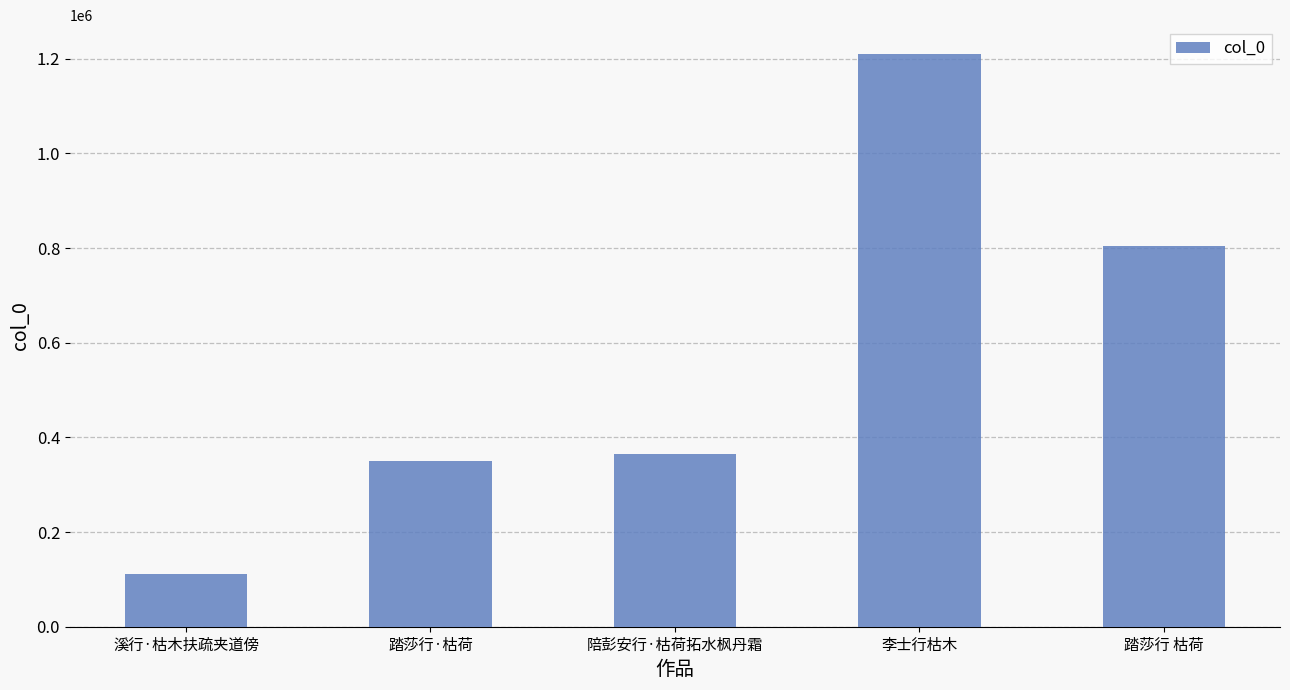

What is the change in value from 踏莎行·枯荷 to 陪彭安行·枯荷拓水枫丹霜?

+14239